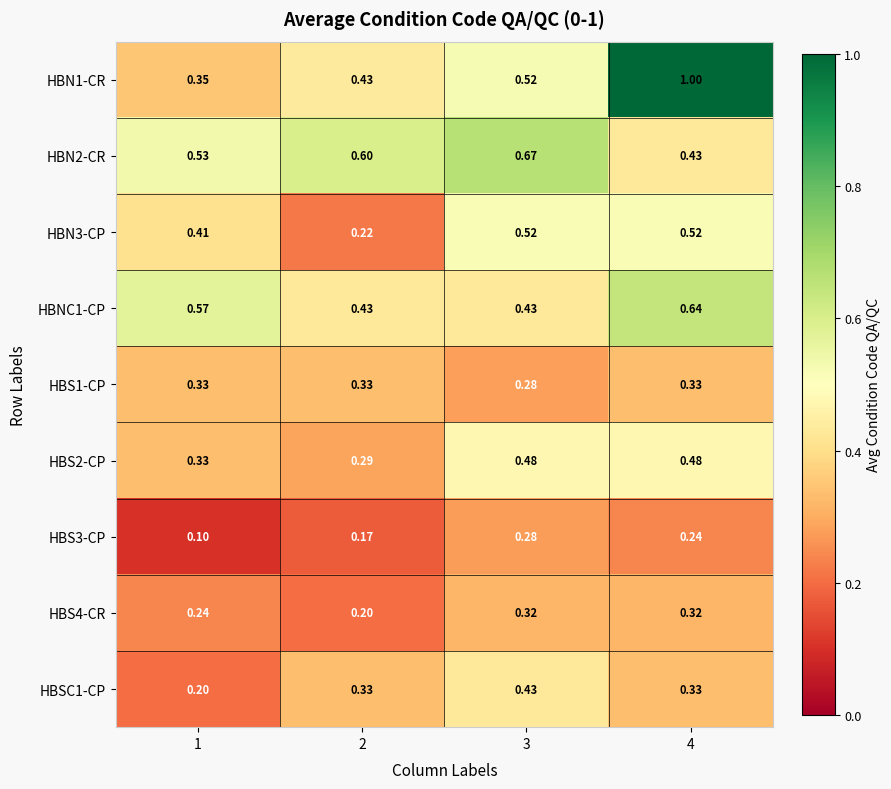

At how many categories does at least one series exceed 0?

4